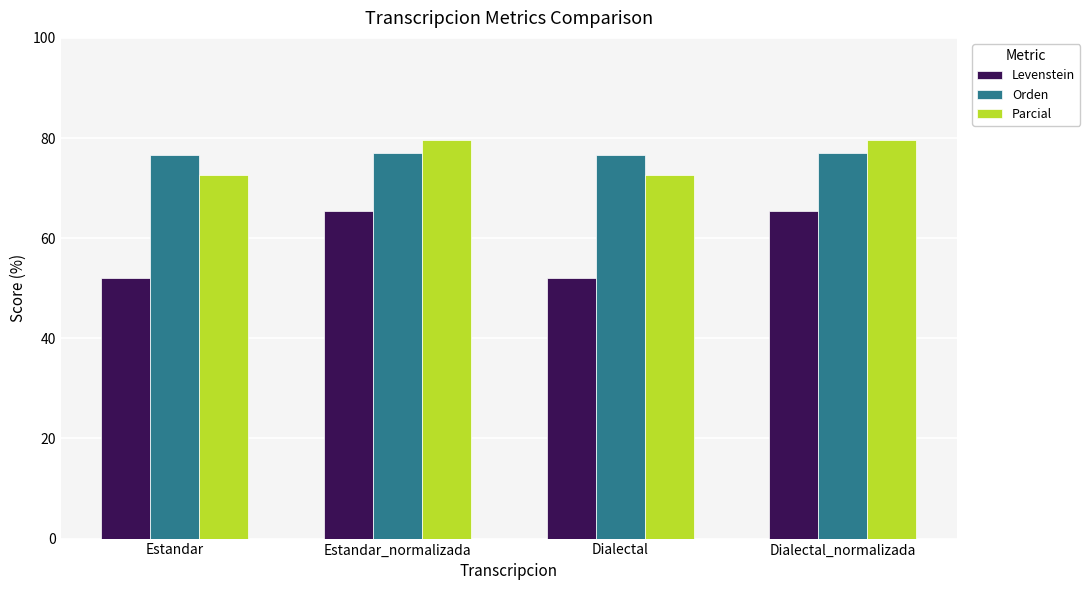

Which series changed the most between Dialectal and Dialectal_normalizada?

Levenstein